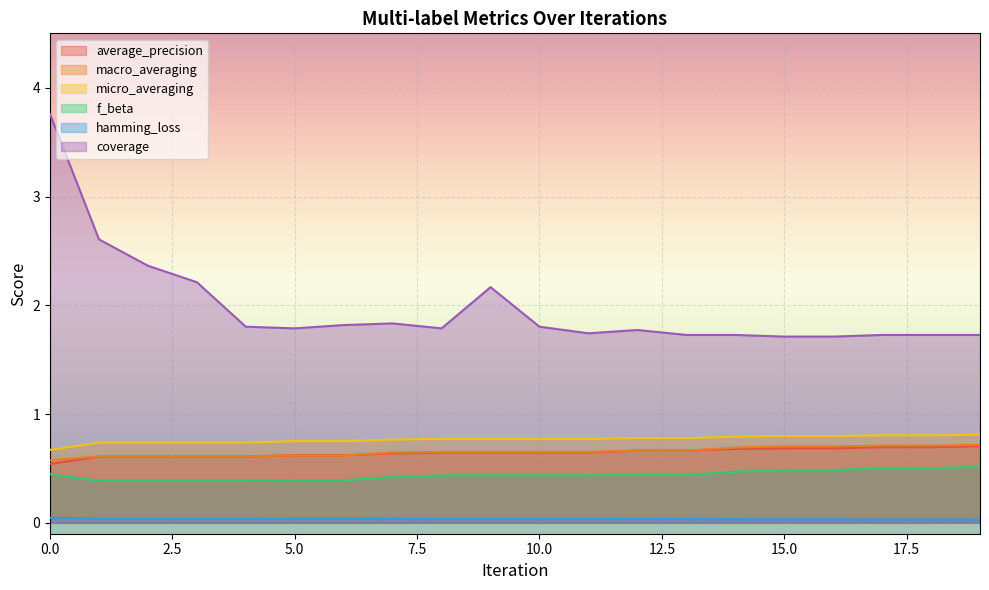

Is the value of f_beta at 2 greater than the value of hamming_loss at 10?

Yes